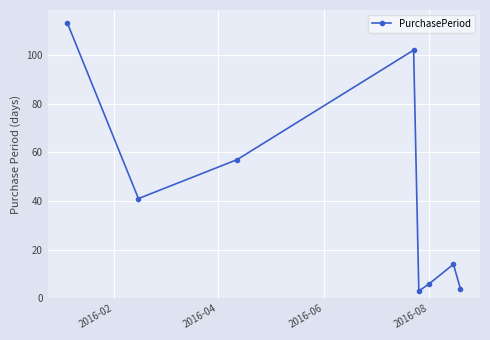

What is the value of the 1st point from the left?

113